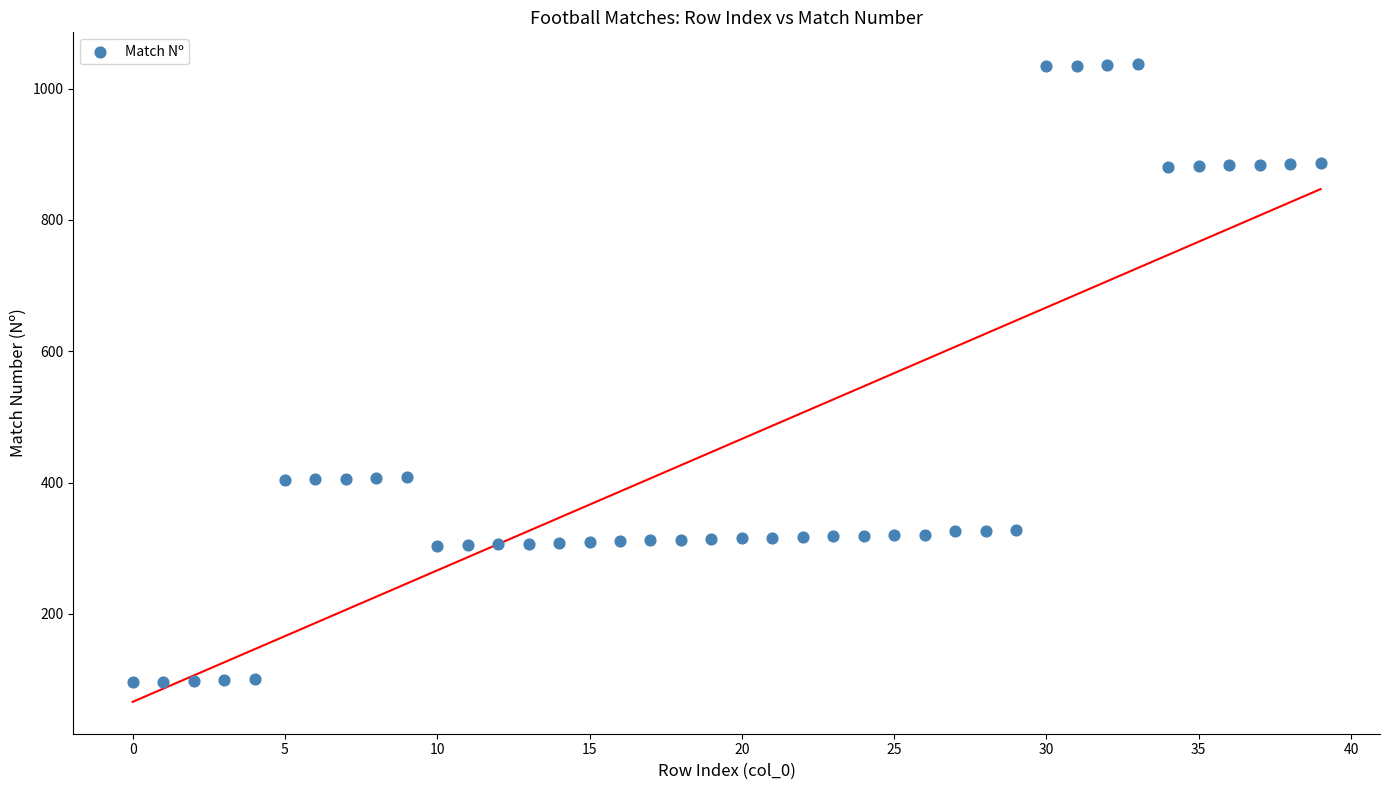

What is the range of Y values (max minus min)?

941